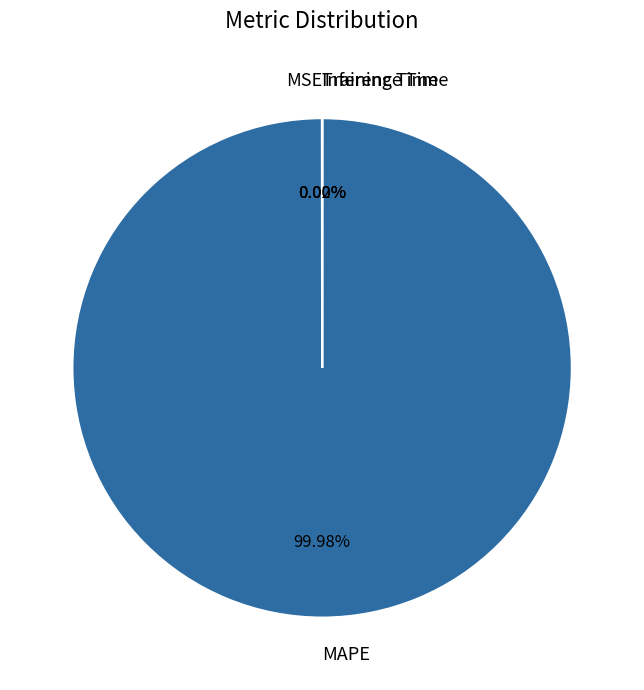

Which category has the biggest portion of the pie?

MAPE